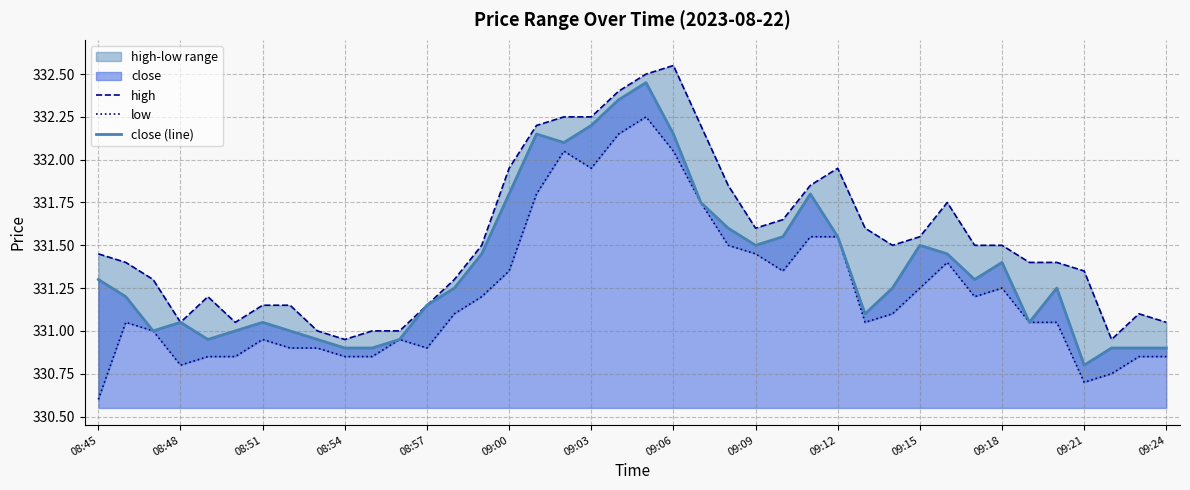

At which label does close (line) first exceed 331?

08:45